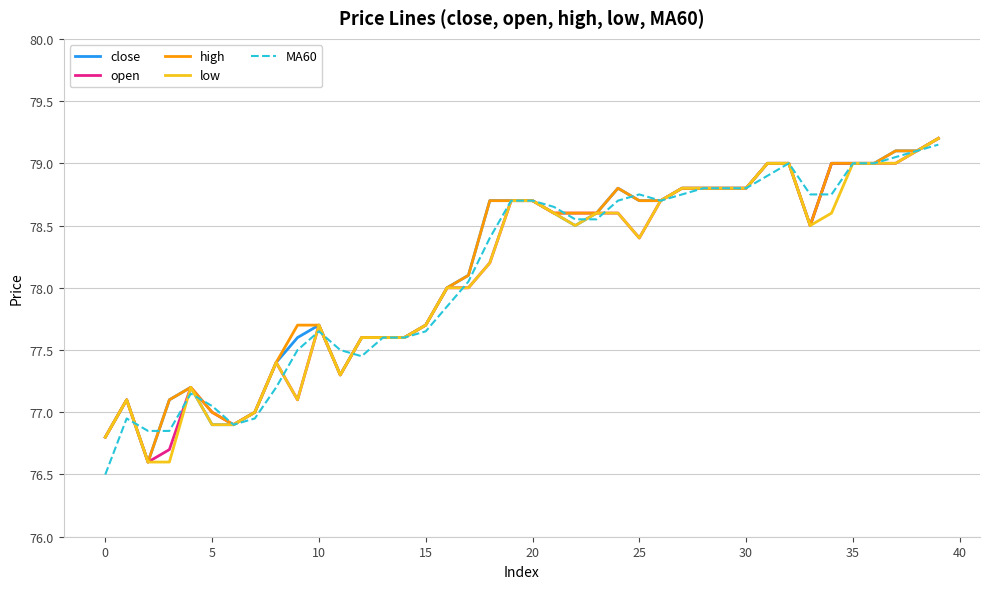

What is the minimum value for low?

76.6